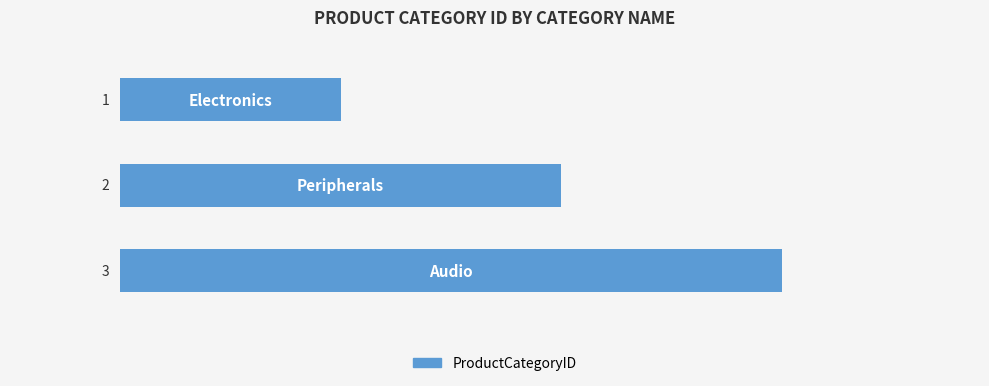

How many values are below 2?

1